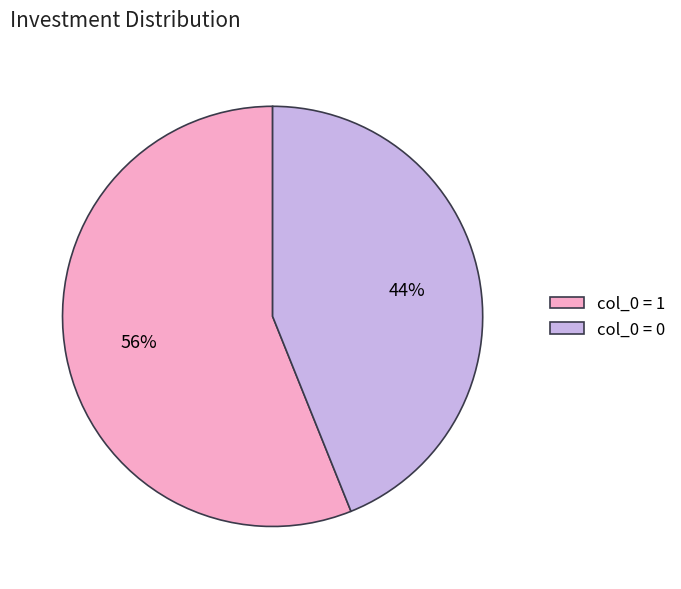

To the nearest percent, what portion does col_0 = 0 represent?

44%